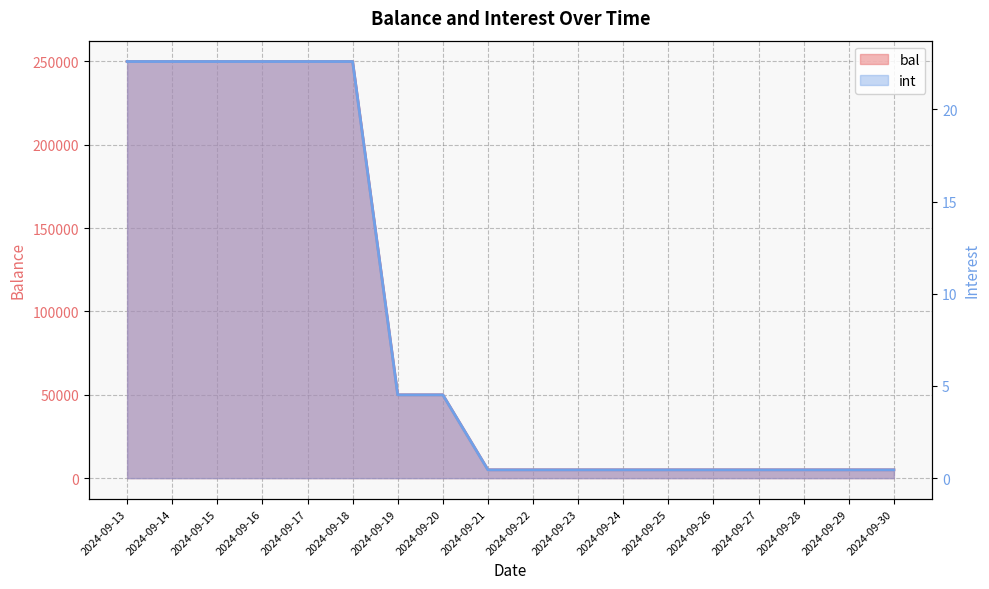

What is the highest value of the int series?

22.6